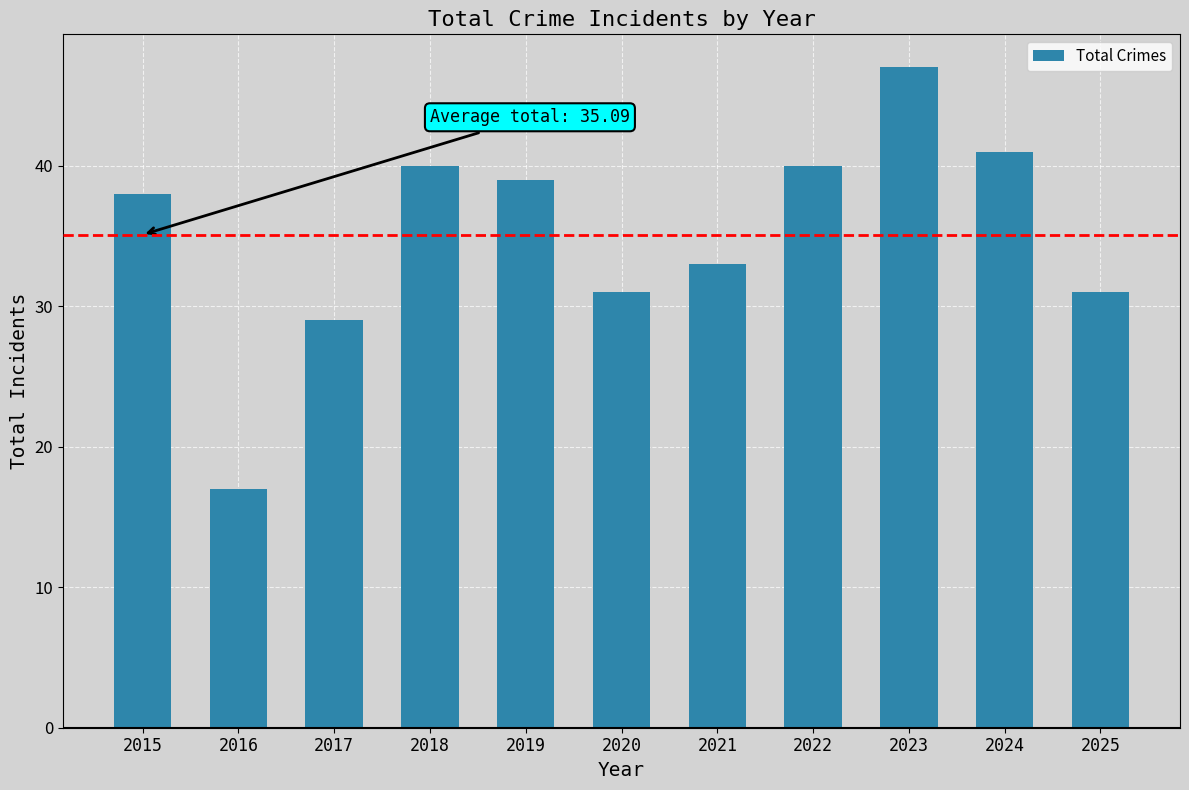

What is the value of the 1st bar from the left?

38